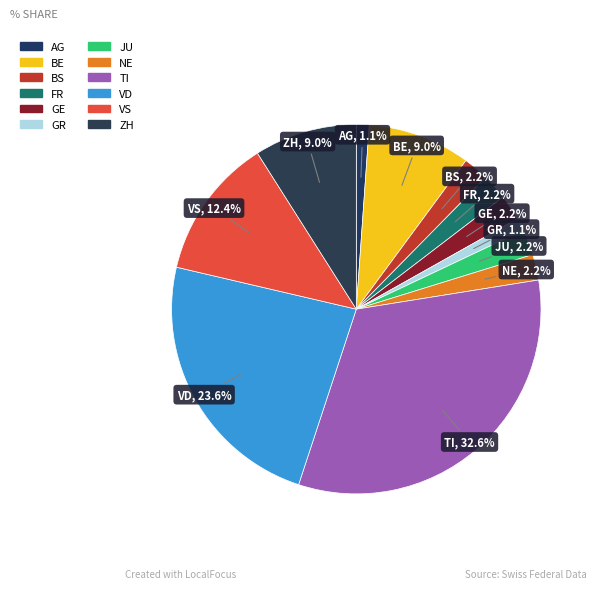

Count the number of slices in the pie.

12